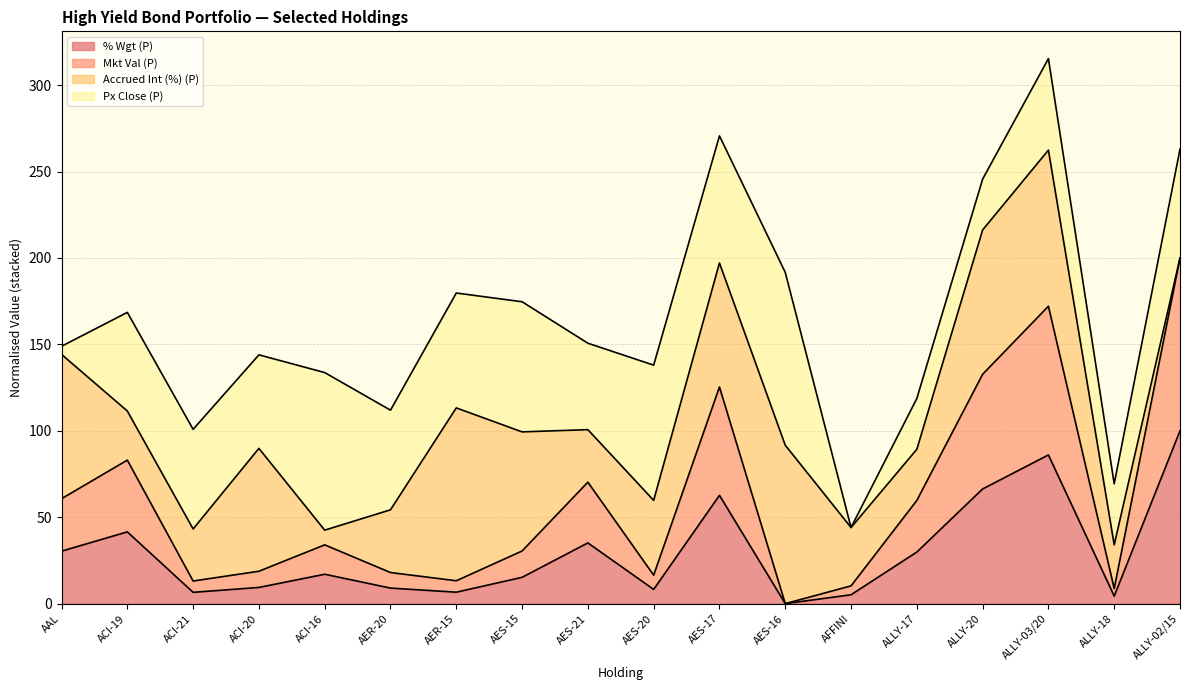

How many positive values does the Mkt Val (P) series have?

17